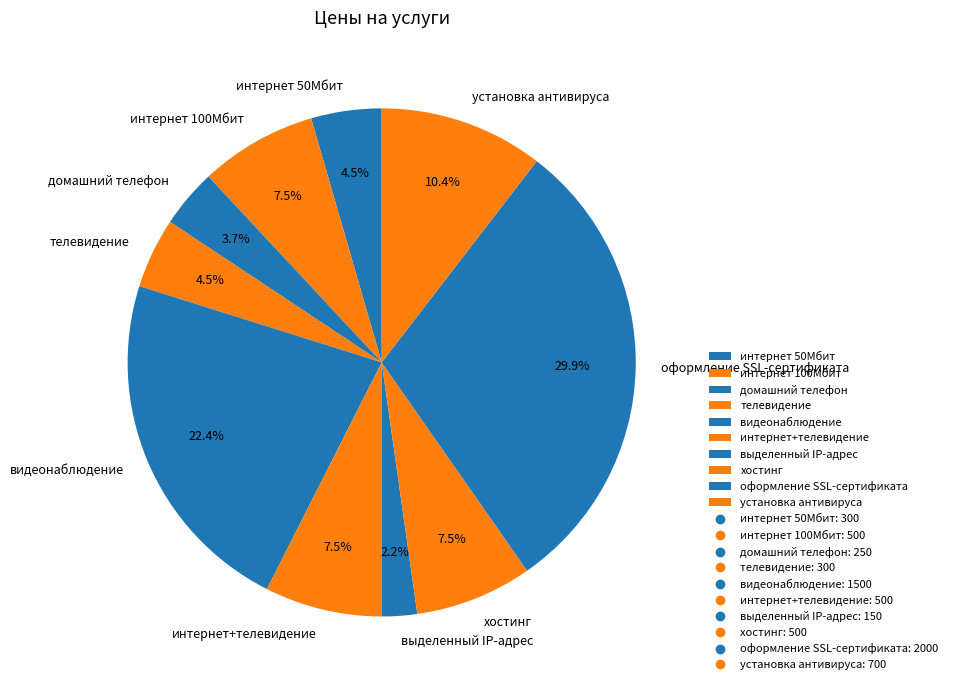

Approximately how many times larger is the value at интернет 100Мбит compared to видеонаблюдение?

0.3